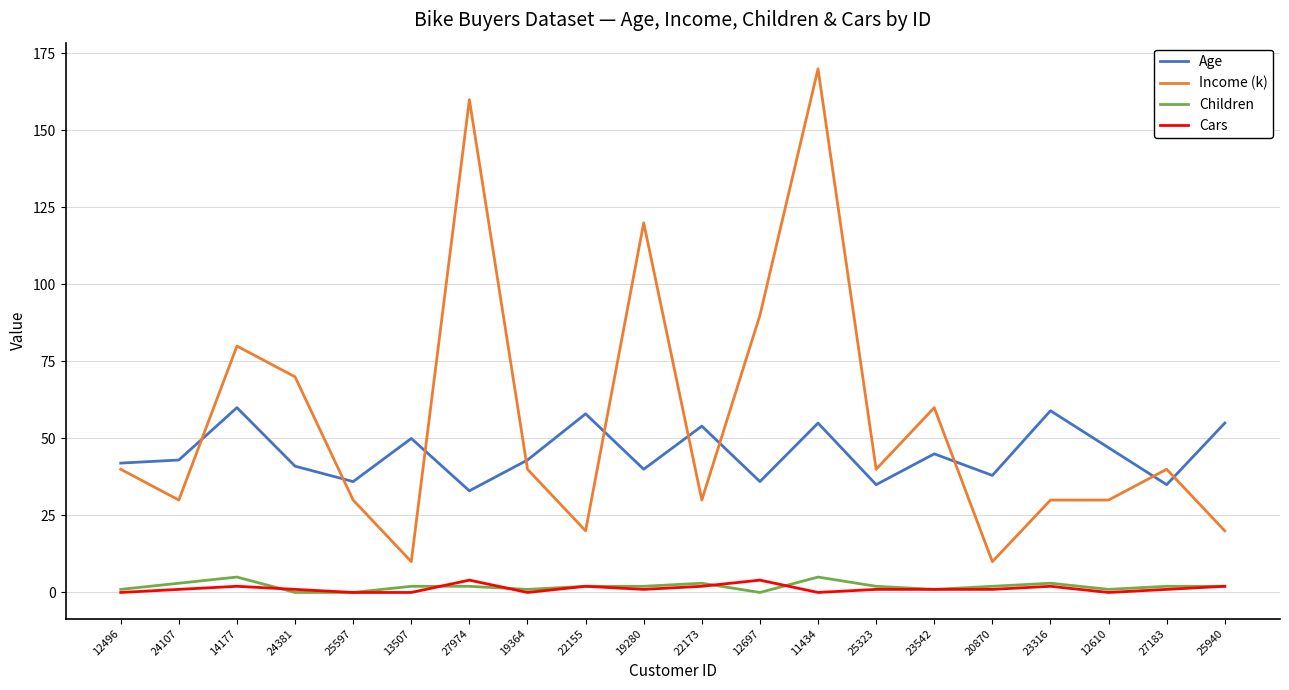

What is the highest value of the Cars series?

4